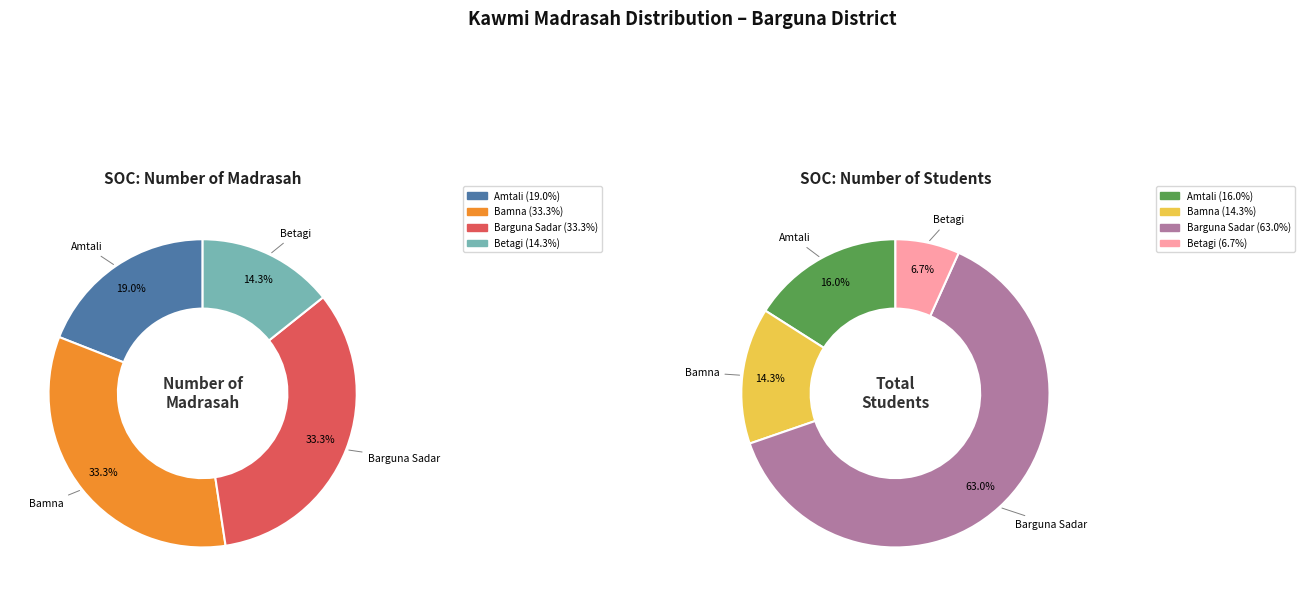

To the nearest percent, what portion does Bamna represent?

14%